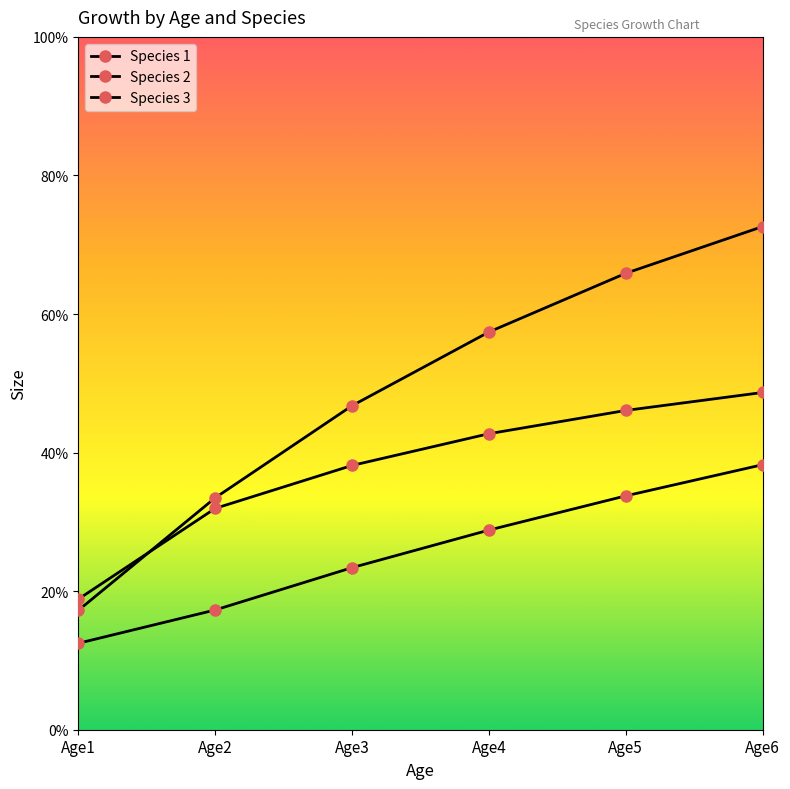

How many lines are shown in the chart?

3